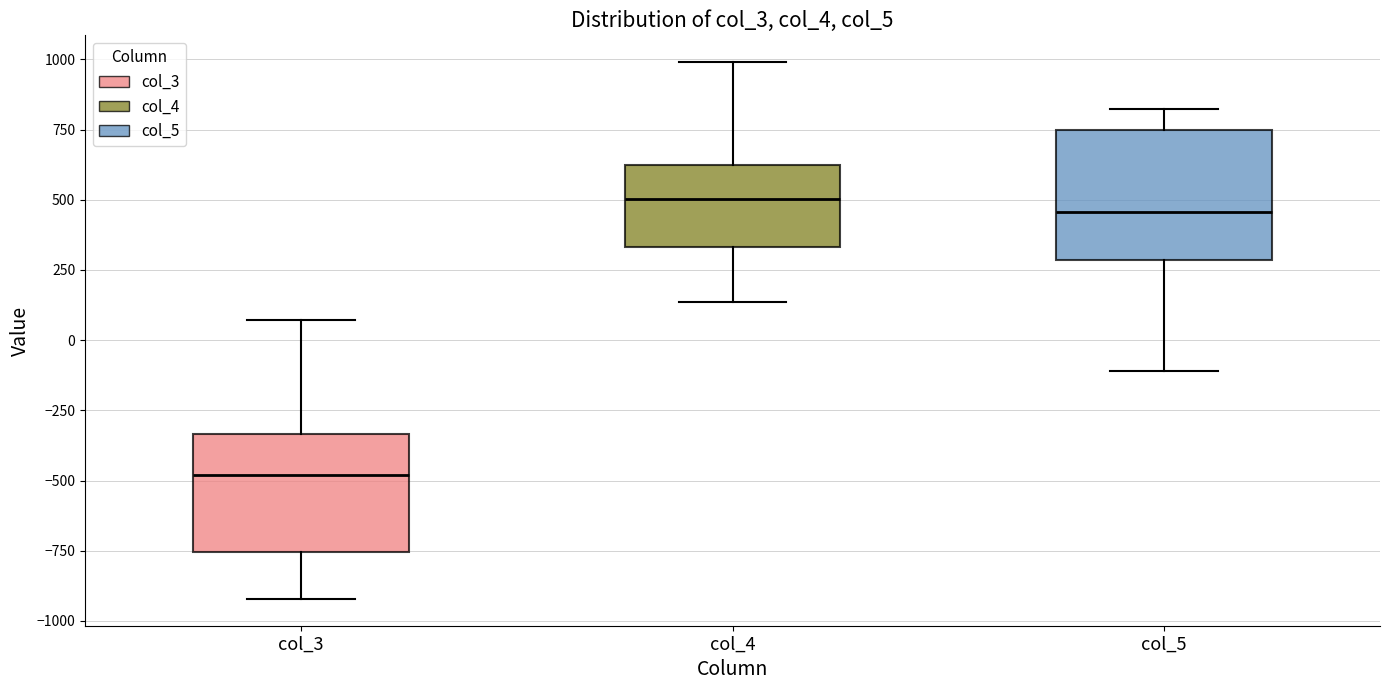

Where does the lower whisker of the box for col_5 end on the y-axis? The values are not printed on the chart, so give them approximately, as read against the axis.

-100